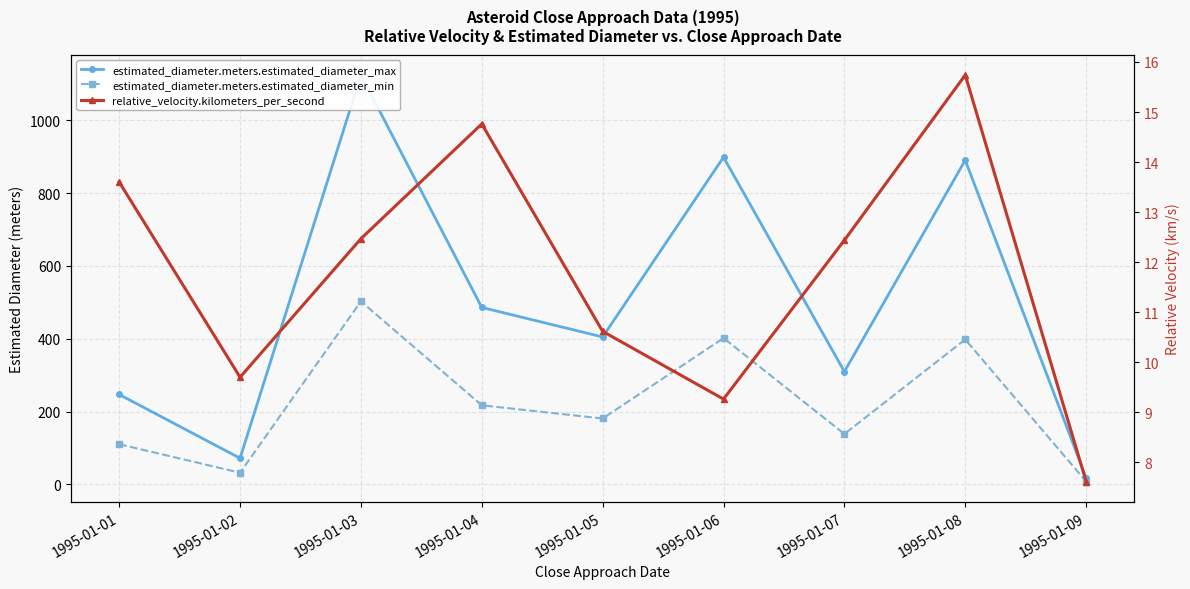

At how many categories does at least one series exceed 557?

3